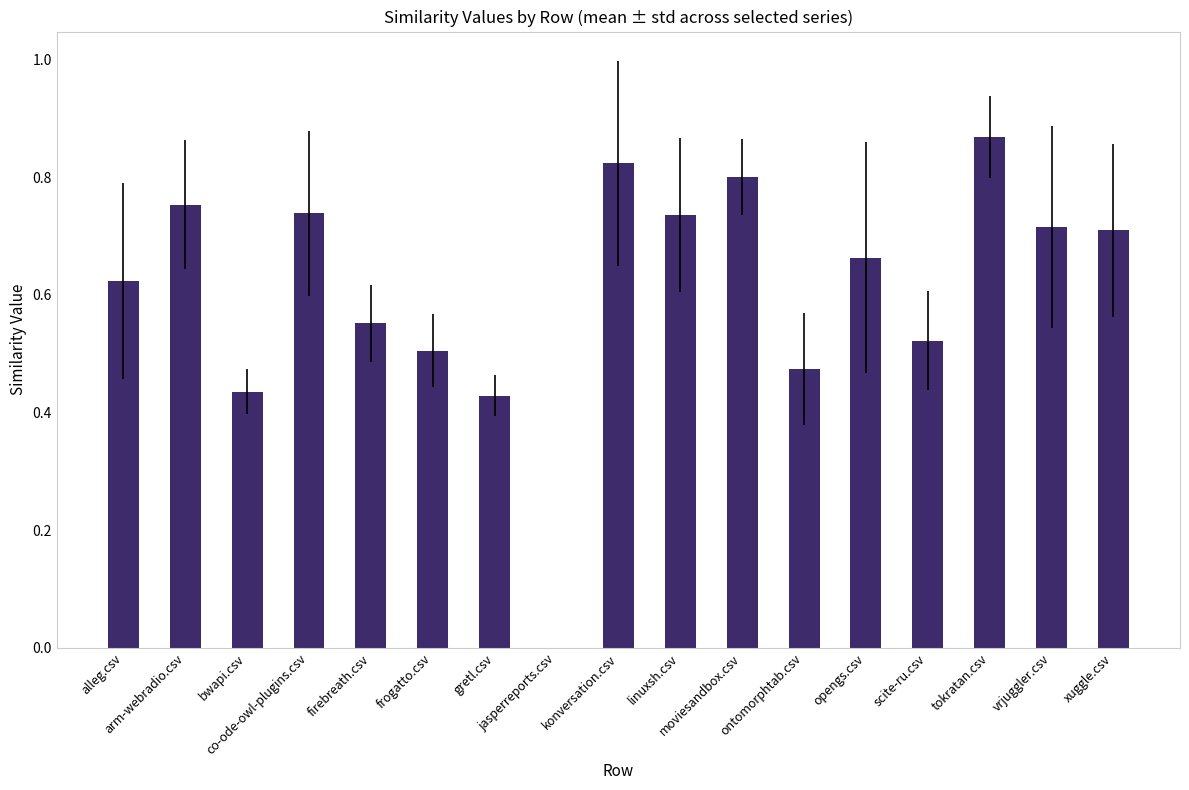

What is the sum of all values?

10.3